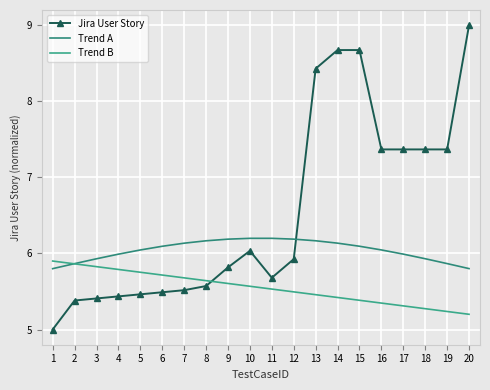

What are all the series names shown in the legend?

Jira User Story, Trend A, Trend B